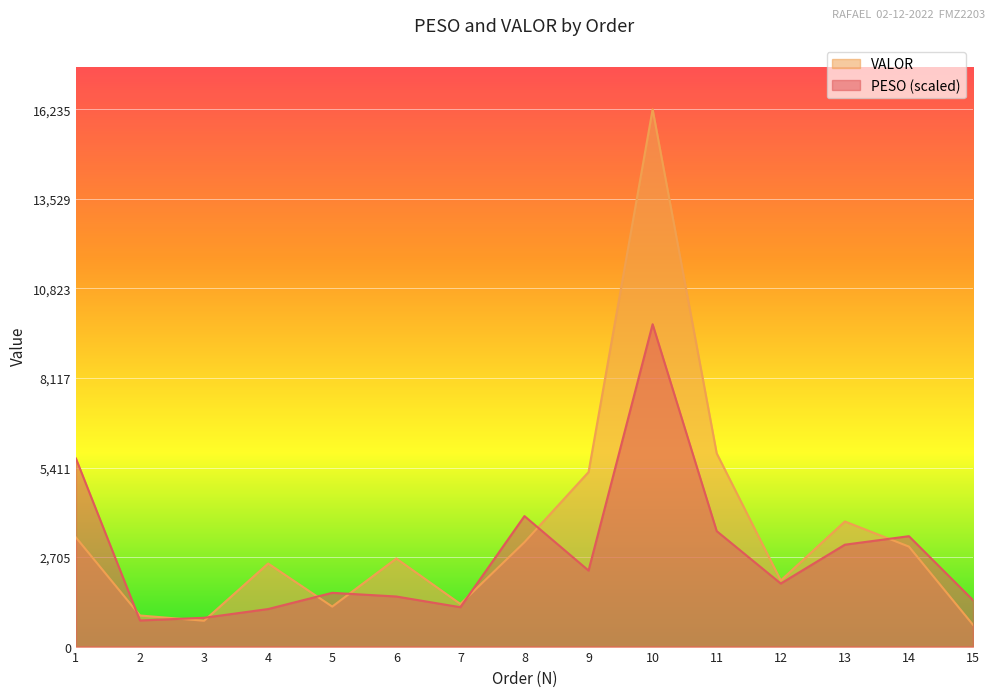

Between 6 and 7, which series saw the biggest shift?

VALOR